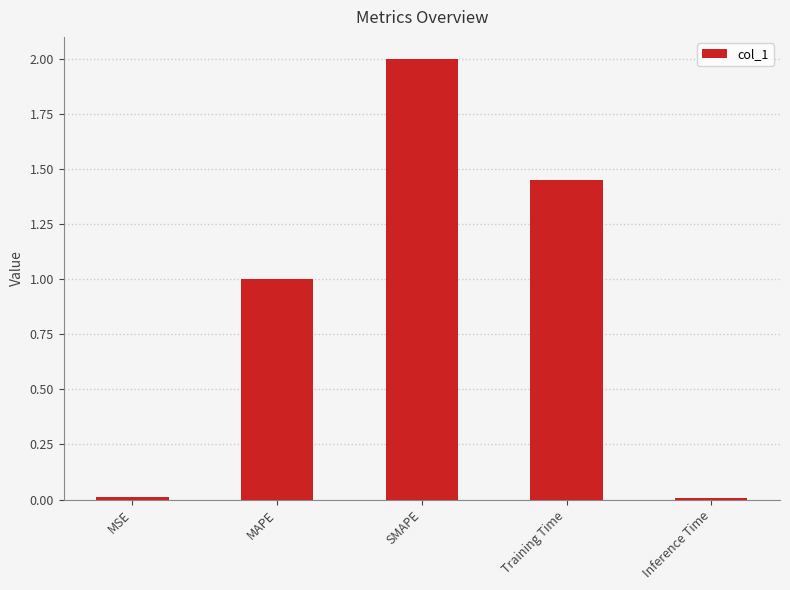

How many data points are less than 1?

2